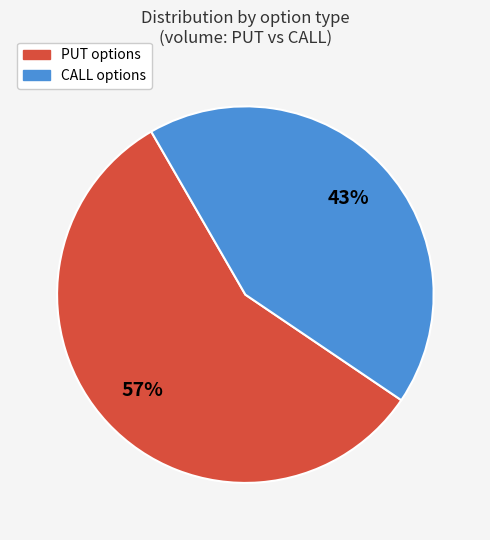

Approximately how many times larger is the value at PUT compared to CALL?

1.3